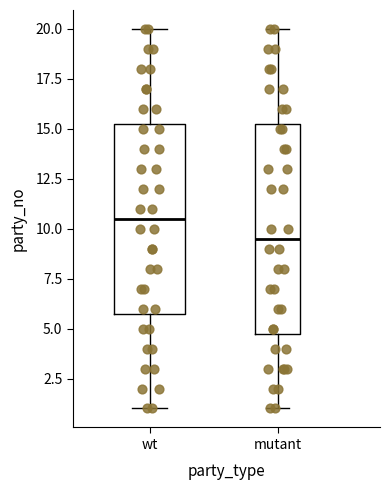

Where is the upper edge of the box for wt on the y-axis? The values are not printed on the chart, so give them approximately, as read against the axis.

15.5